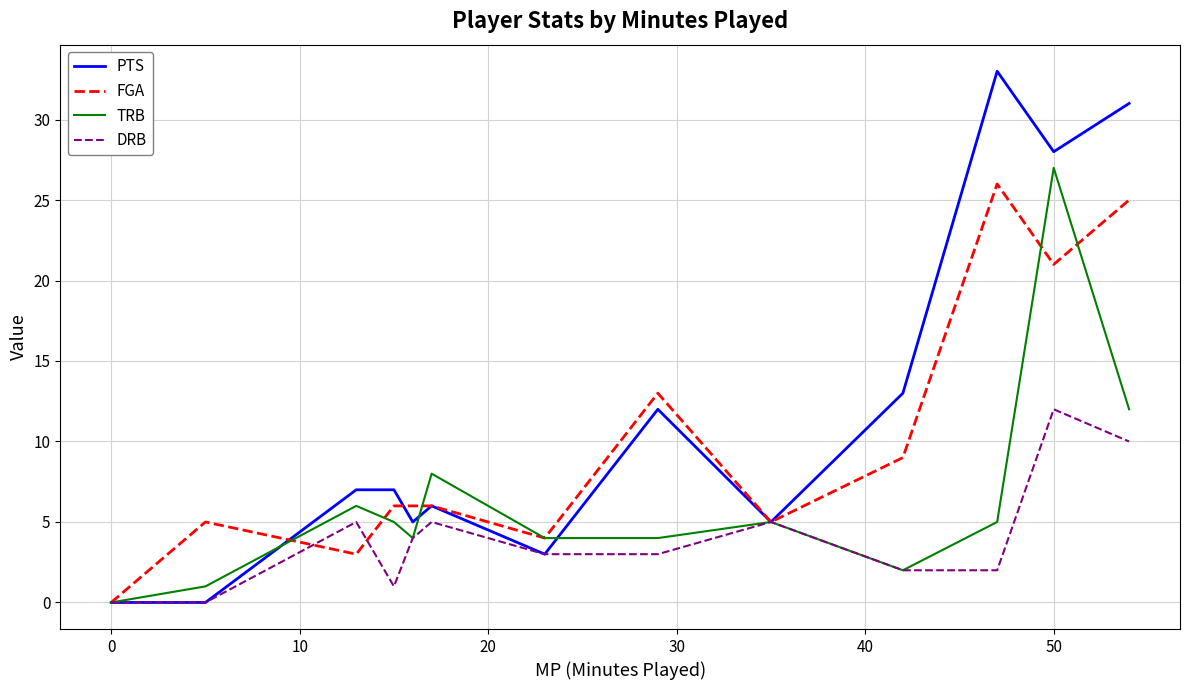

What is the average value of the FGA series?

10